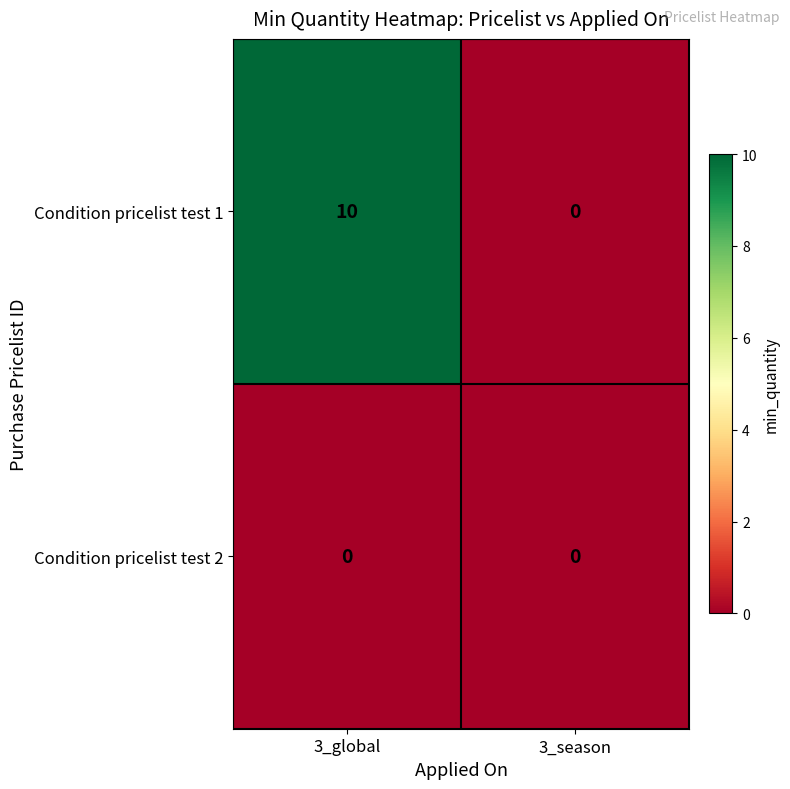

What is the maximum value shown in the chart?

10